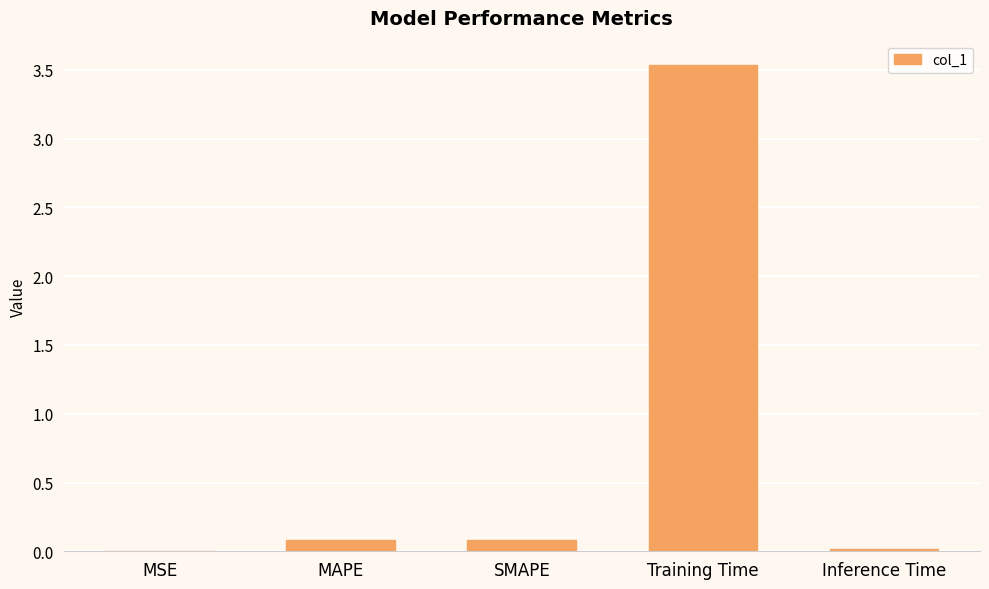

What is the average value?

0.7